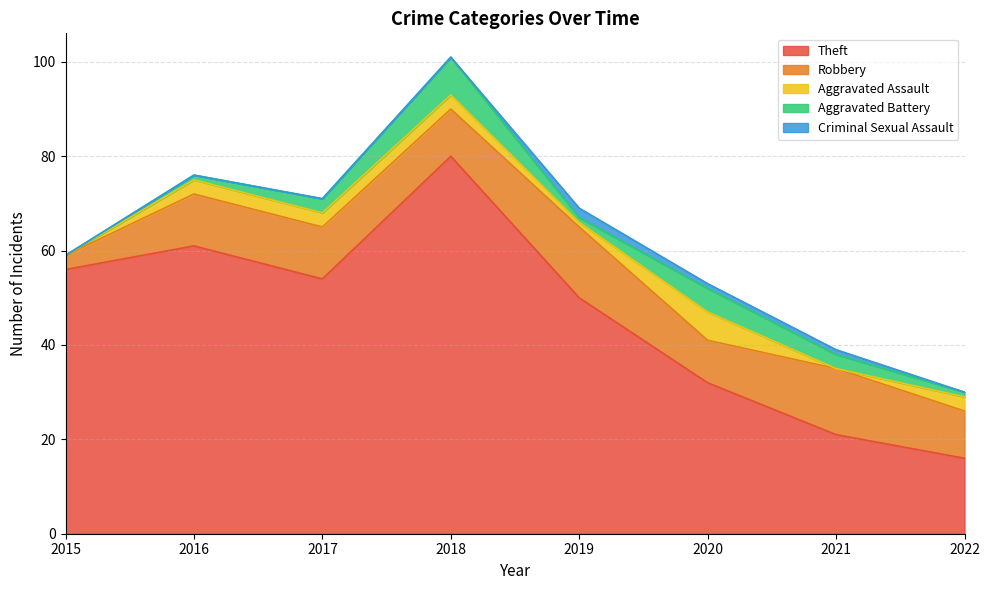

What is the difference between the second highest and second lowest values in the Robbery series?

5